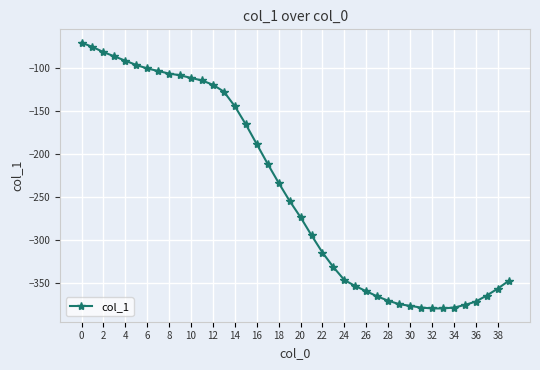

What is the value of the 24th point from the left?

-332